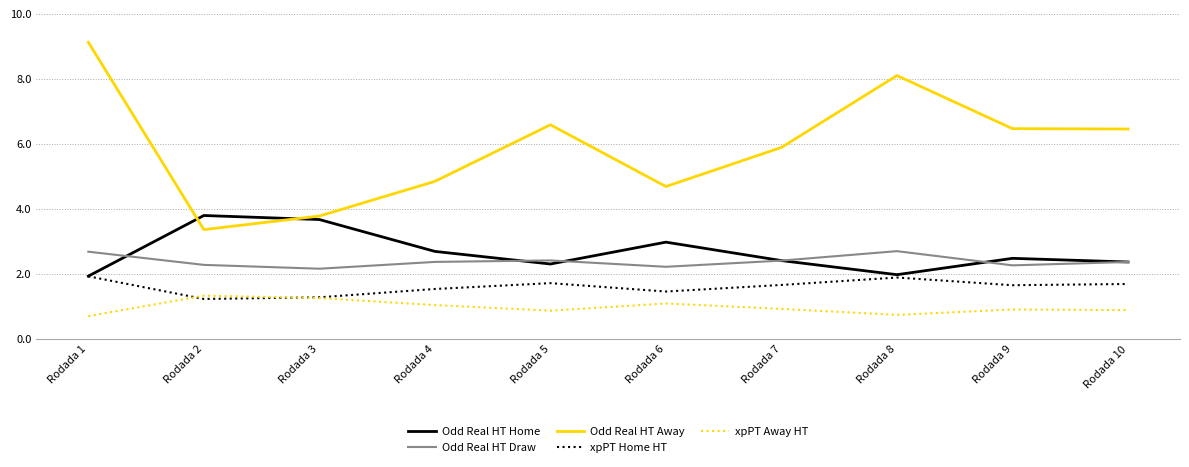

Does the chart display data point markers on the line(s)?

No